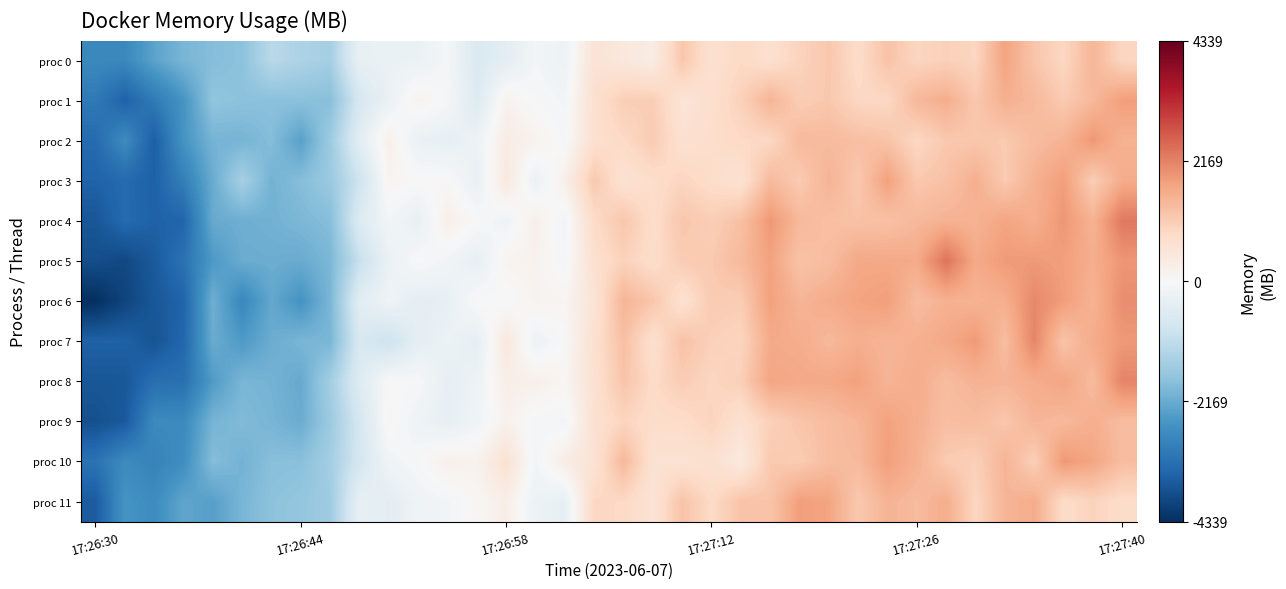

How many categories are shown in the chart?

36